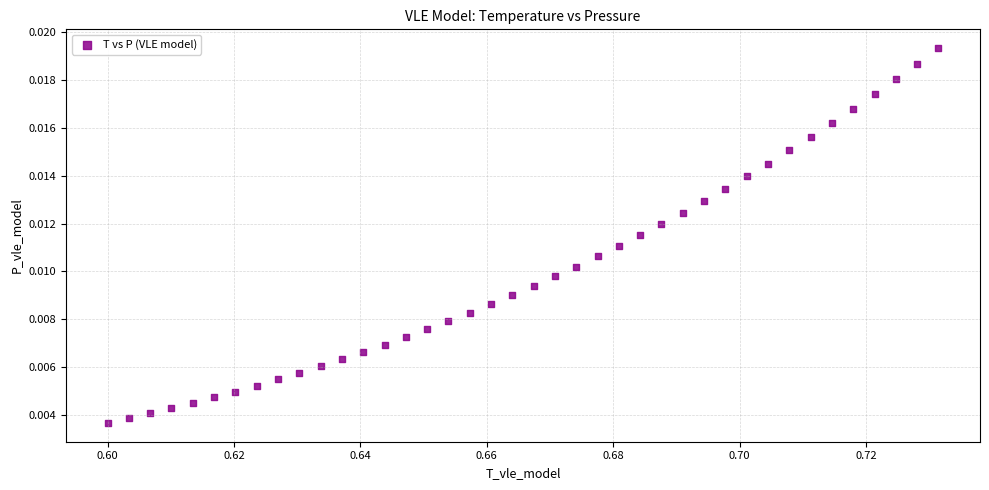

How many data points are displayed?

40